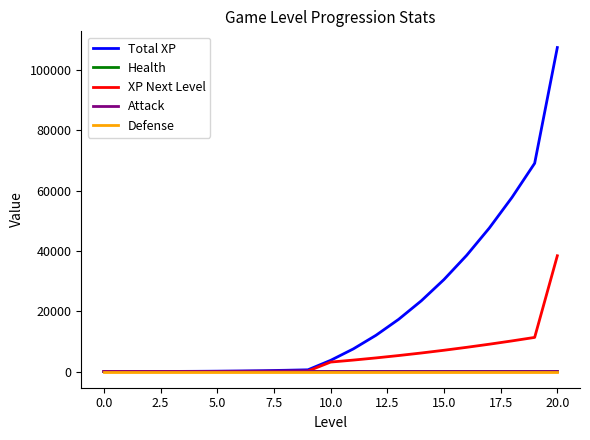

Which series has the widest spread of values?

Total XP